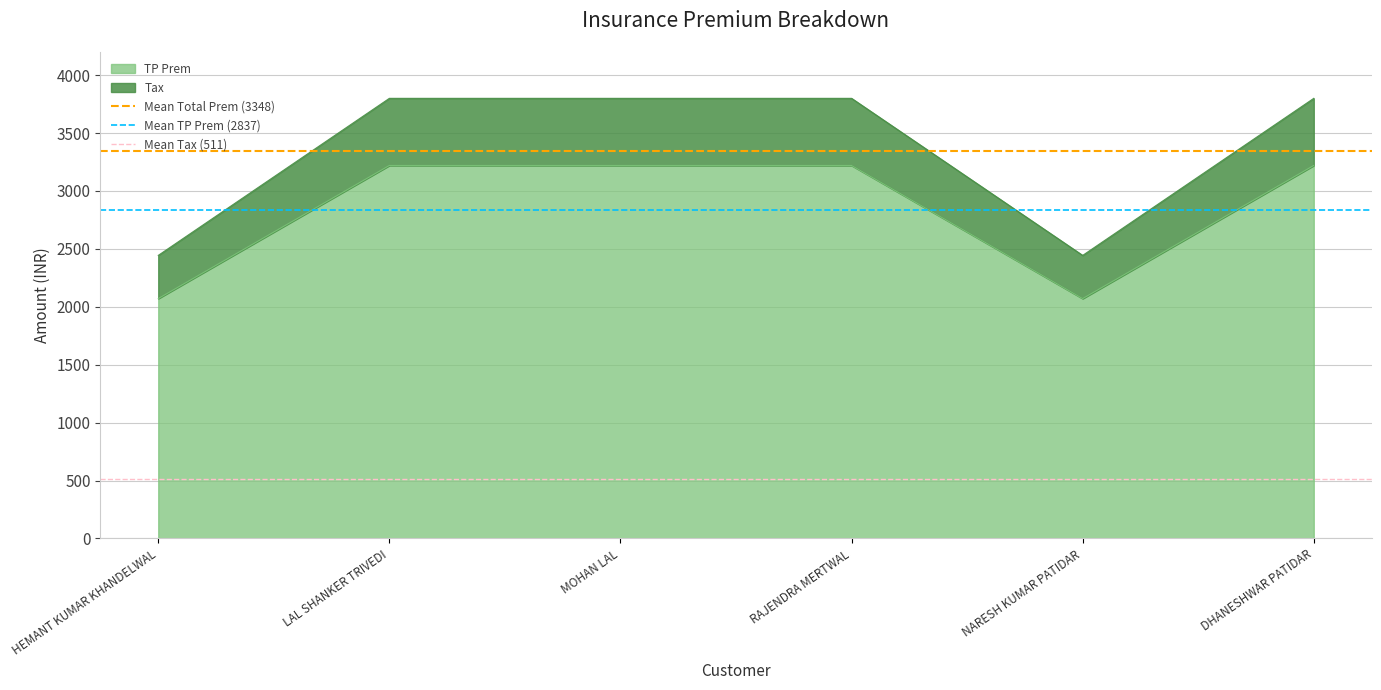

True or false: Mean Tax (511) has a value of 510.7 at LAL SHANKER TRIVEDI.

True